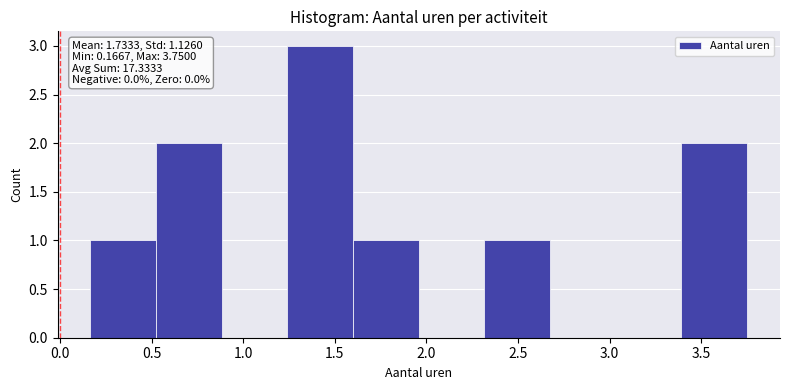

Over which range of the x-axis is the bar tallest?

1.25 to 1.60